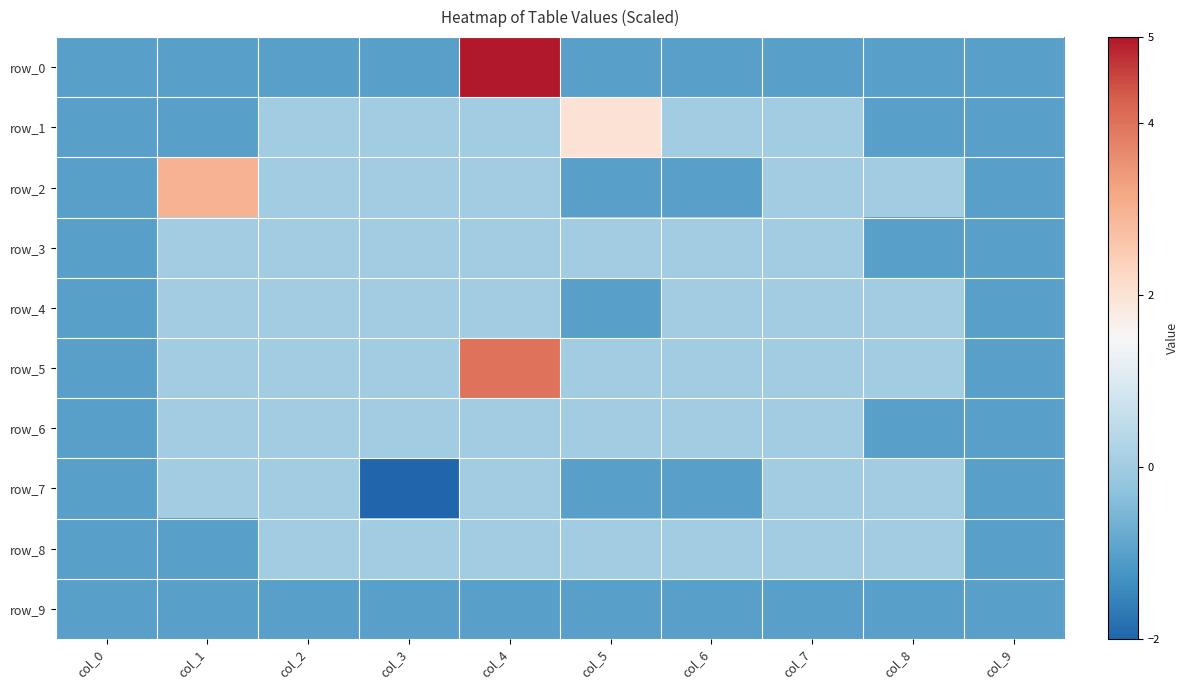

Which series has the largest total across all categories?

row_5